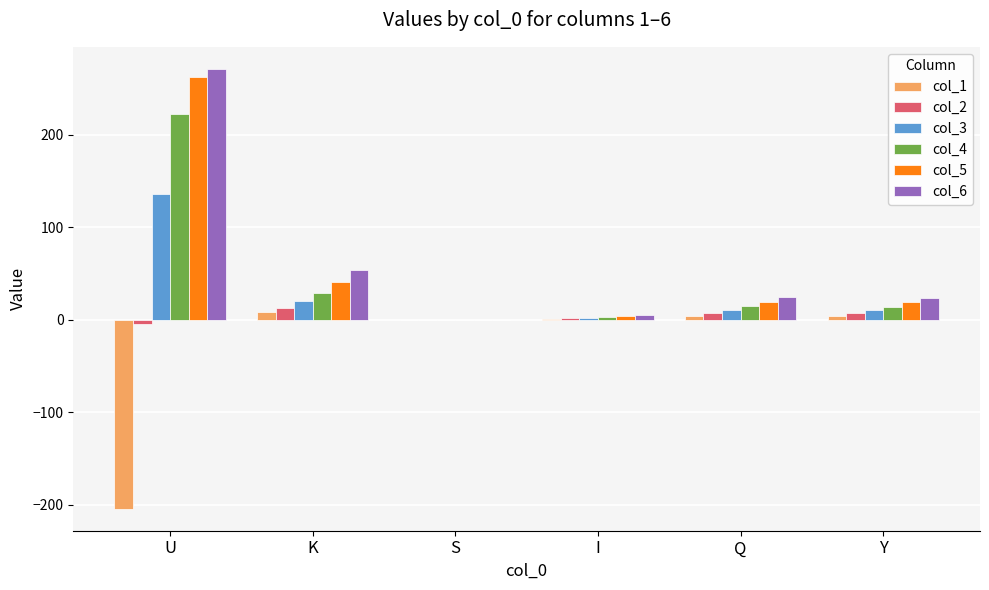

Is the value of col_1 at Y greater than the value of col_6 at K?

No